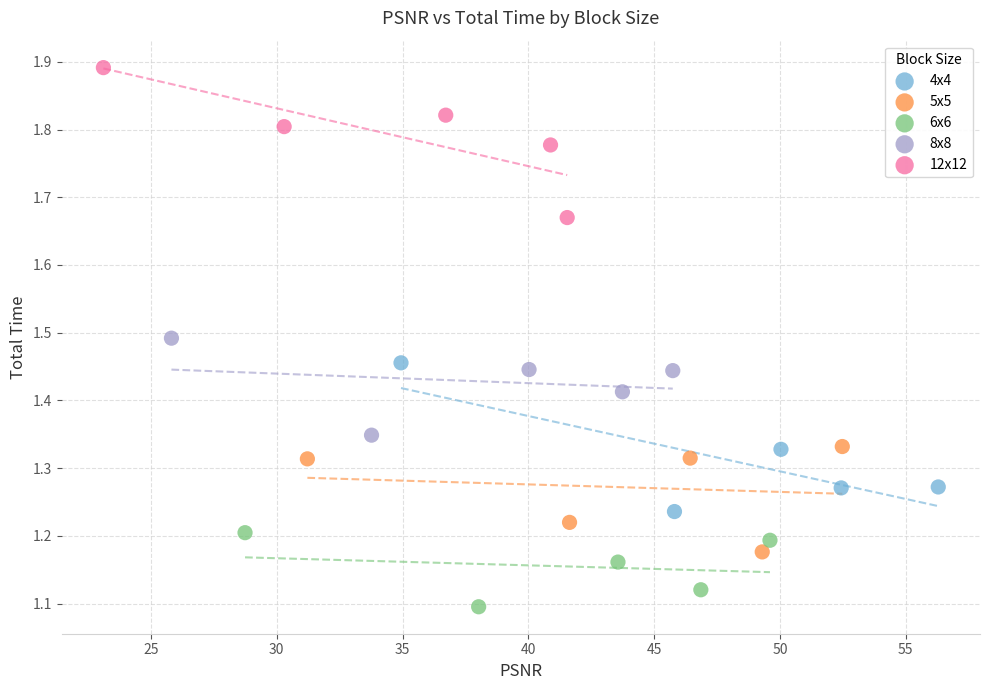

Which series contains the lowest Y value?

6x6